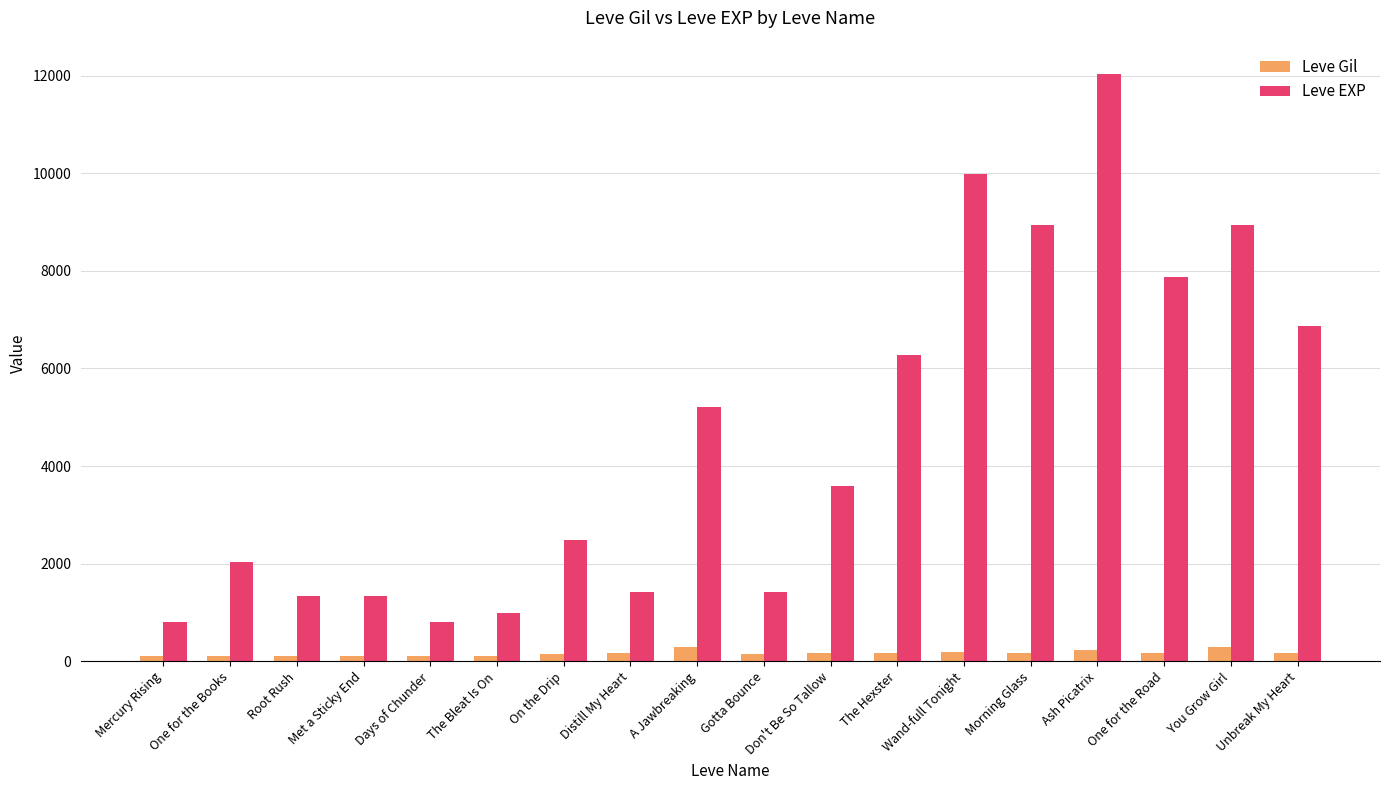

What are all the series names shown in the legend?

Leve Gil, Leve EXP